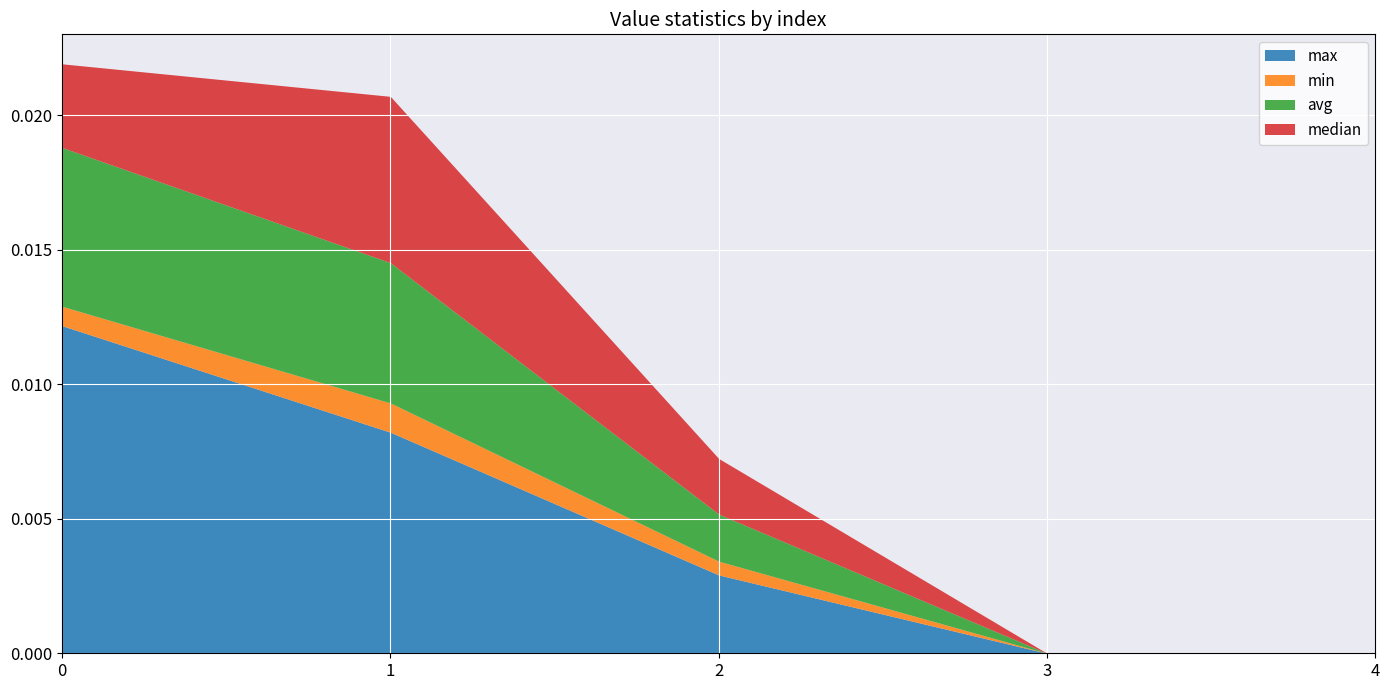

List the series in order of their peak value, highest first.

max, median, avg, min